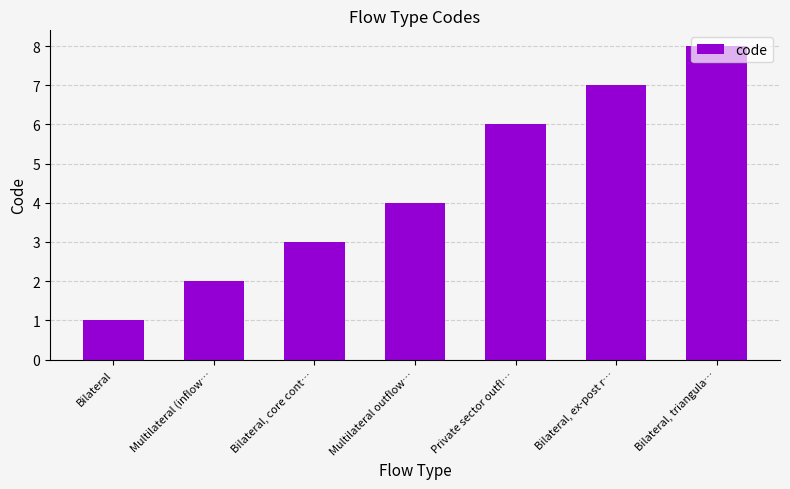

What is the difference between the values at Bilateral, core cont… and Multilateral (inflow…?

1